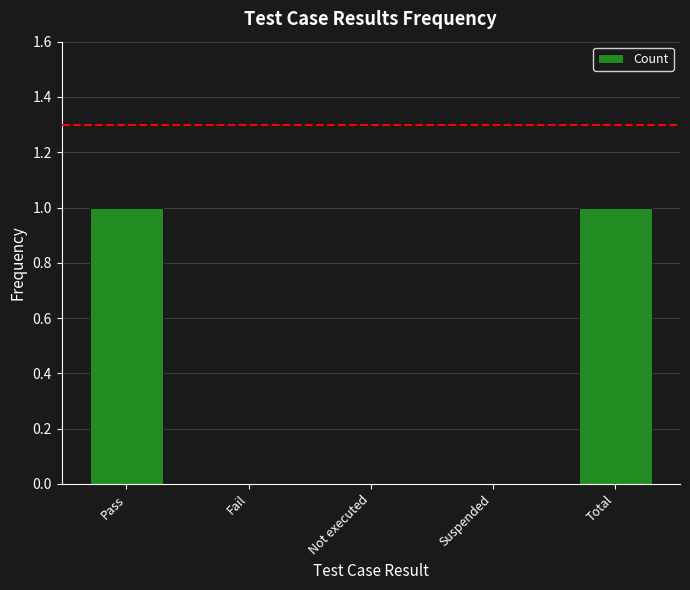

What is the approximate value at Pass?

1